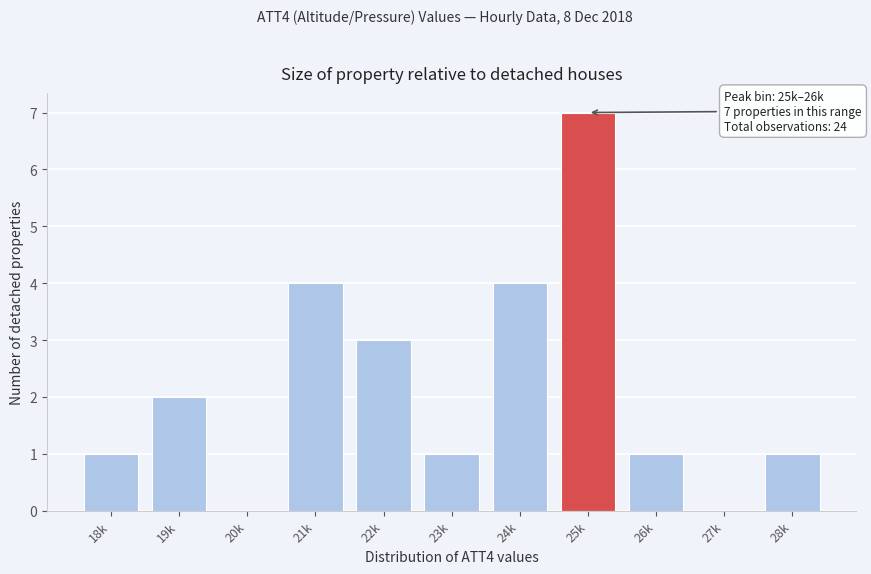

Reading left to right, extract all data points from this chart.

18k=1	19k=2	20k=0	21k=4	22k=3	23k=1	24k=4	25k=7	26k=1	27k=0	28k=1